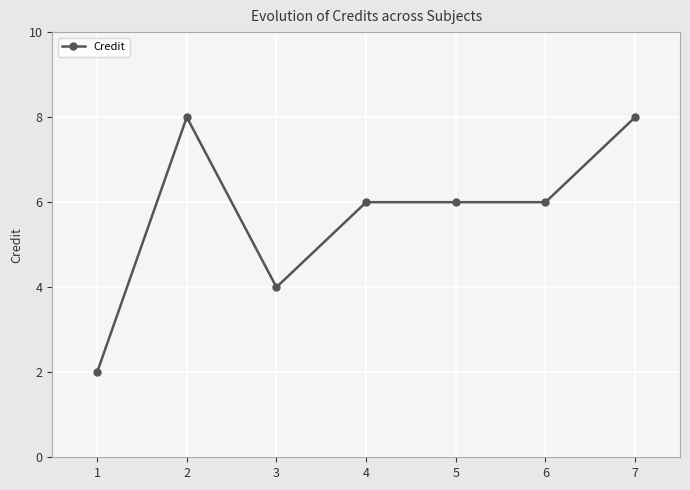

What is the ratio of the value at 6 to the value at 5?

1.0